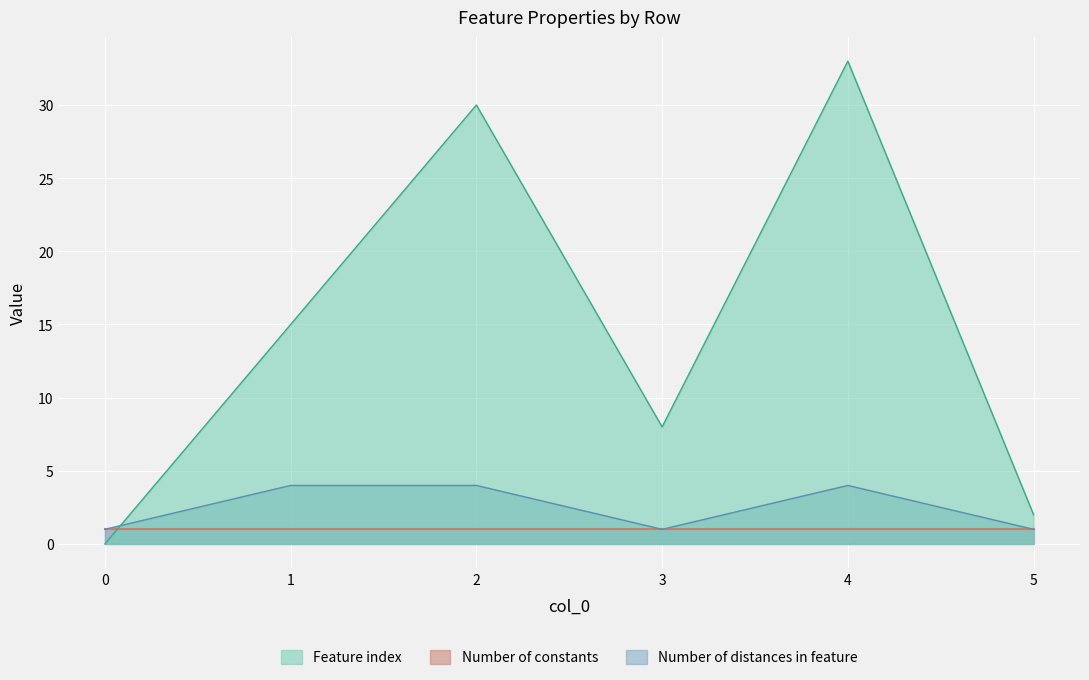

The value of Number of distances in feature at 5 is 2. True or false?

False